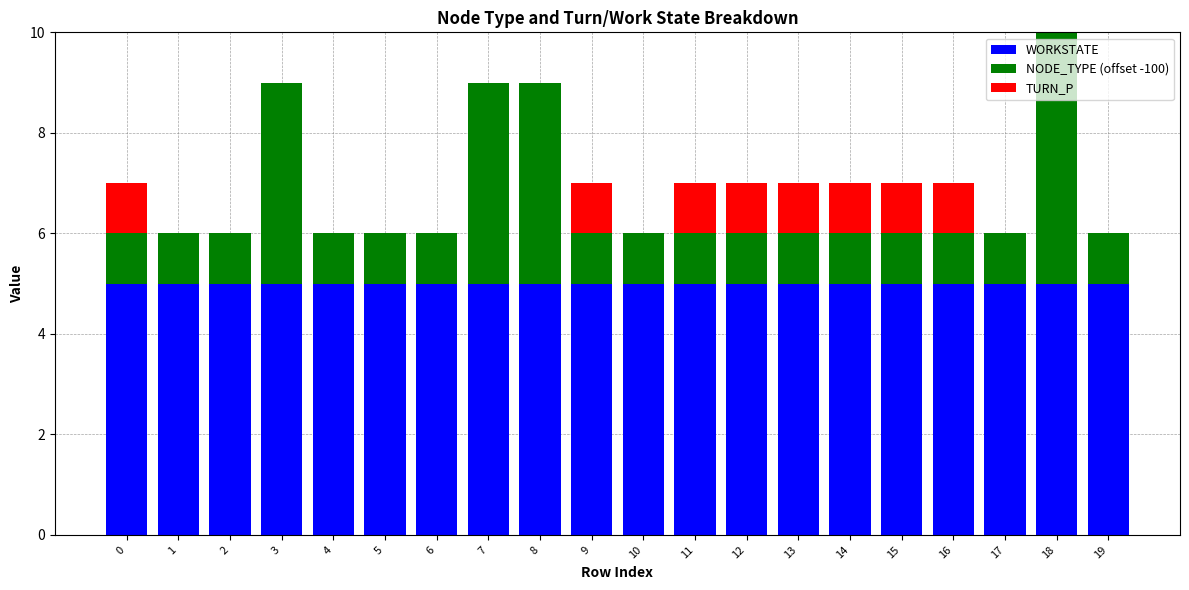

What is the total value across all series at 15?

7